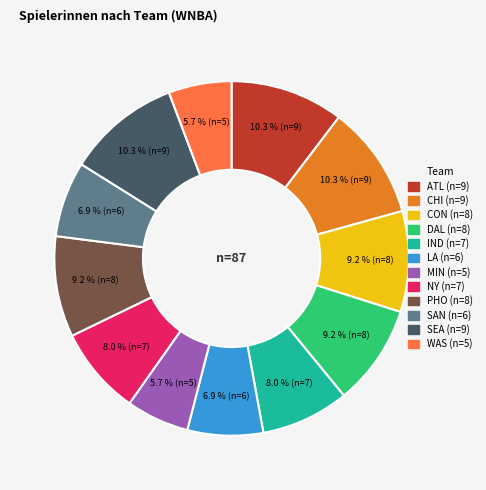

What is the ratio of the value at DAL to the value at LA?

1.3